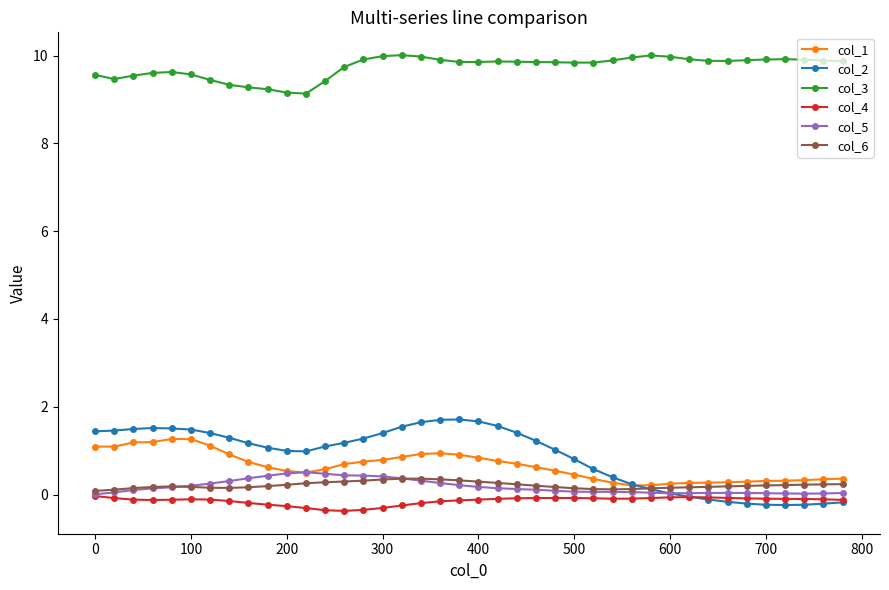

True or false: col_6 and col_3 intersect in this chart.

False